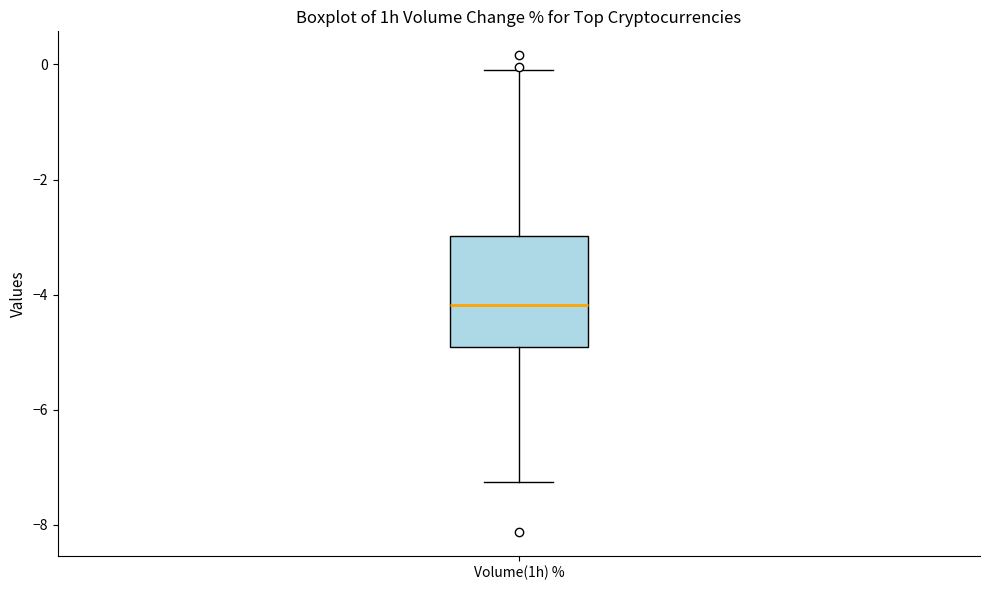

Where is the lower edge of the box for Volume(1h) % on the y-axis? The values are not printed on the chart, so give them approximately, as read against the axis.

-5.0